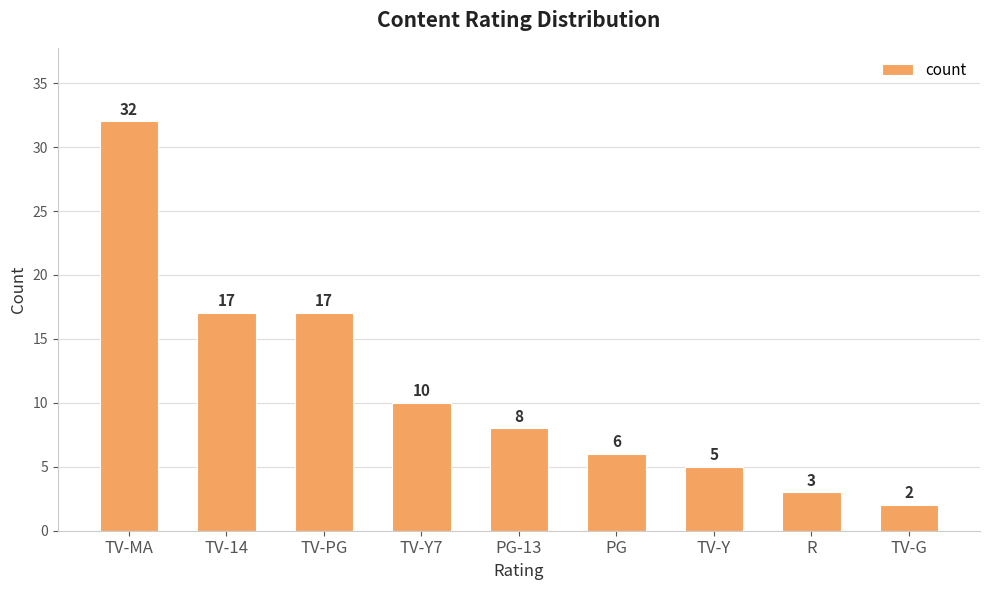

The value at TV-Y7 is 17. True or false?

False